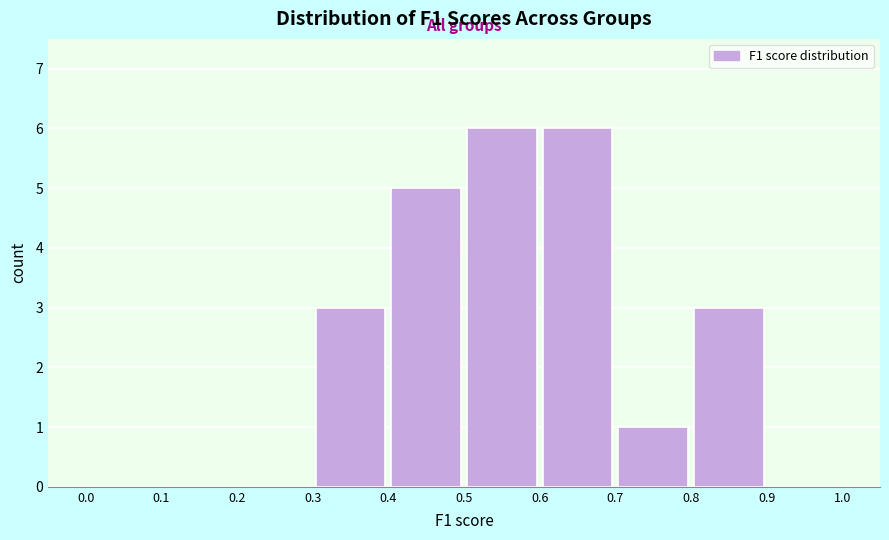

Reading left to right, transcribe this chart: for each bar, give the range it covers on the x-axis and its height. The values are not printed on the chart, so give them approximately, as read against the axis.

0.0 to 0.1: 0
0.1 to 0.2: 0
0.2 to 0.3: 0
0.3 to 0.4: 3
0.4 to 0.5: 5
0.5 to 0.6: 6
0.6 to 0.7: 6
0.7 to 0.8: 1
0.8 to 0.9: 3
0.9 to 1.0: 0